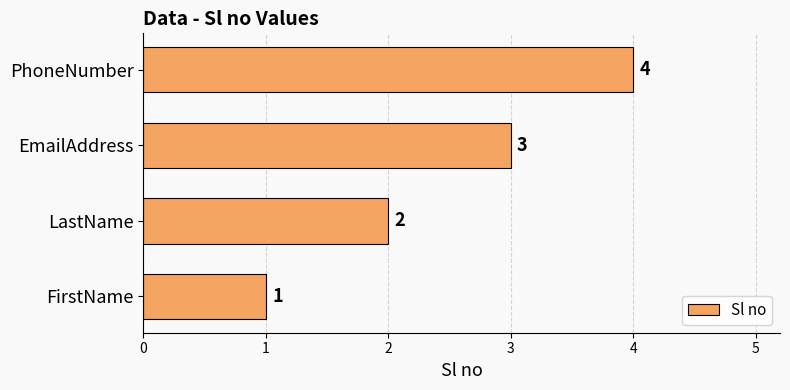

What is the change in value from FirstName to LastName?

+1